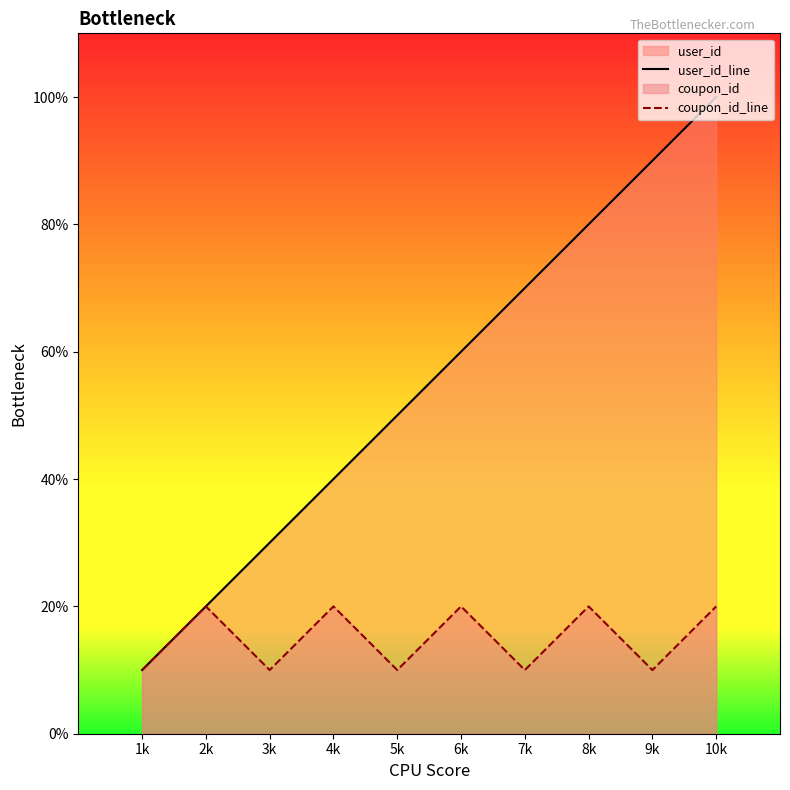

Which series has the largest range (max minus min)?

user_id_line